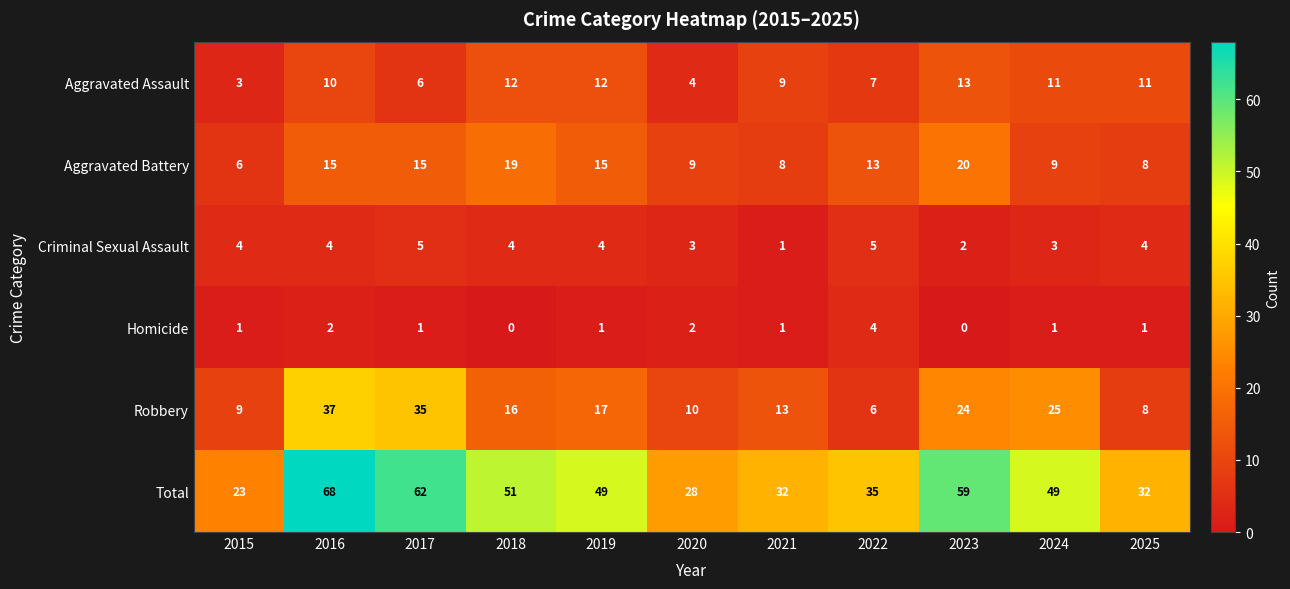

What is the spread (max minus min) of values at 2025?

31